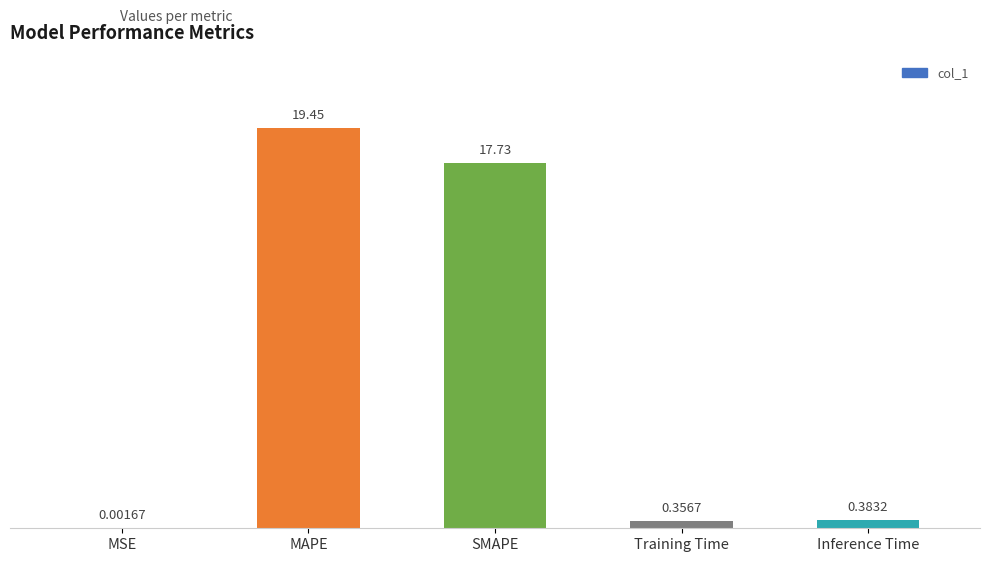

Where is the data nearest to the value 9?

Inference Time